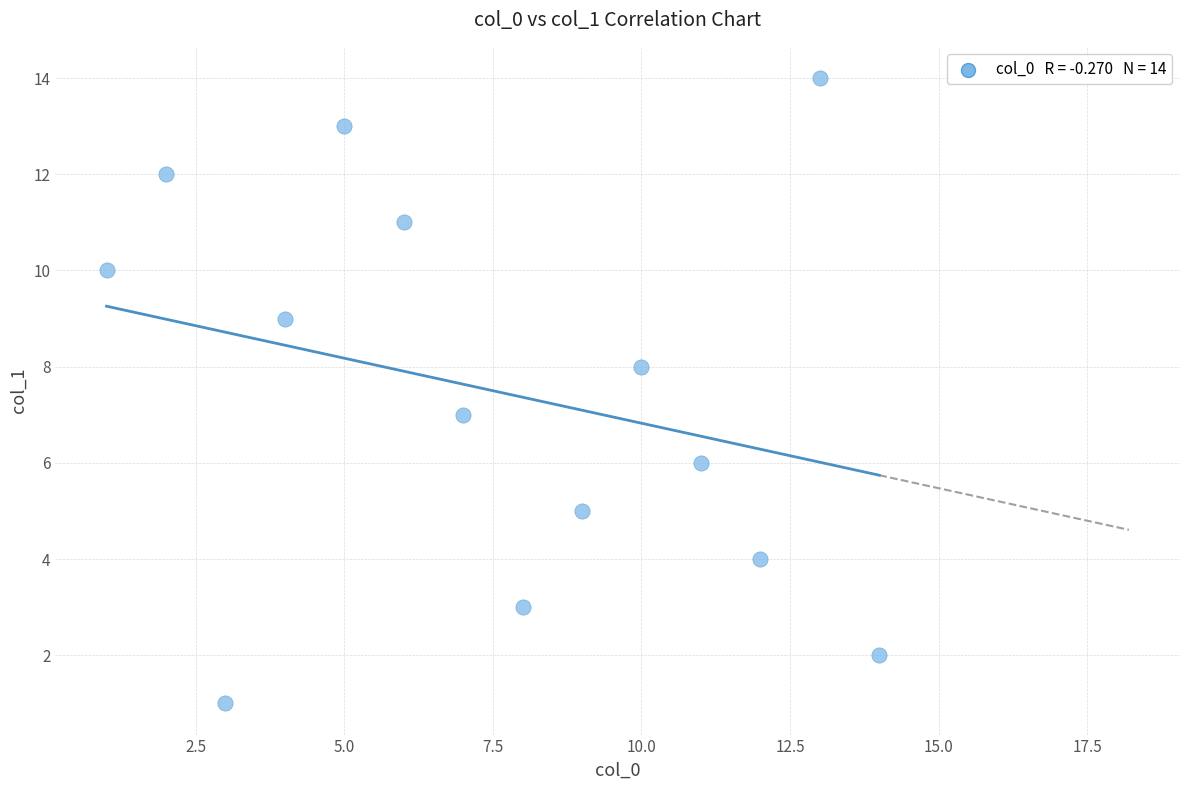

What is the range of X values (max minus min)?

13